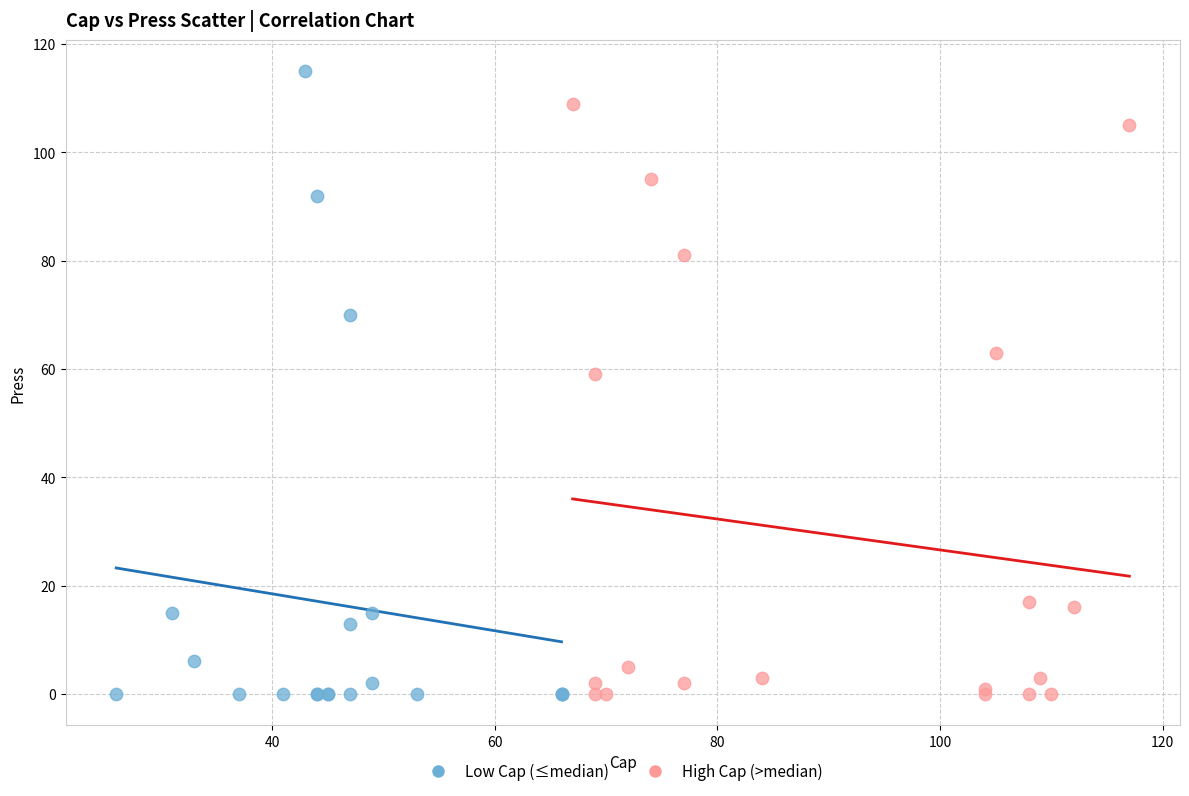

Which series has the widest spread of Y values?

Low Cap (≤median)